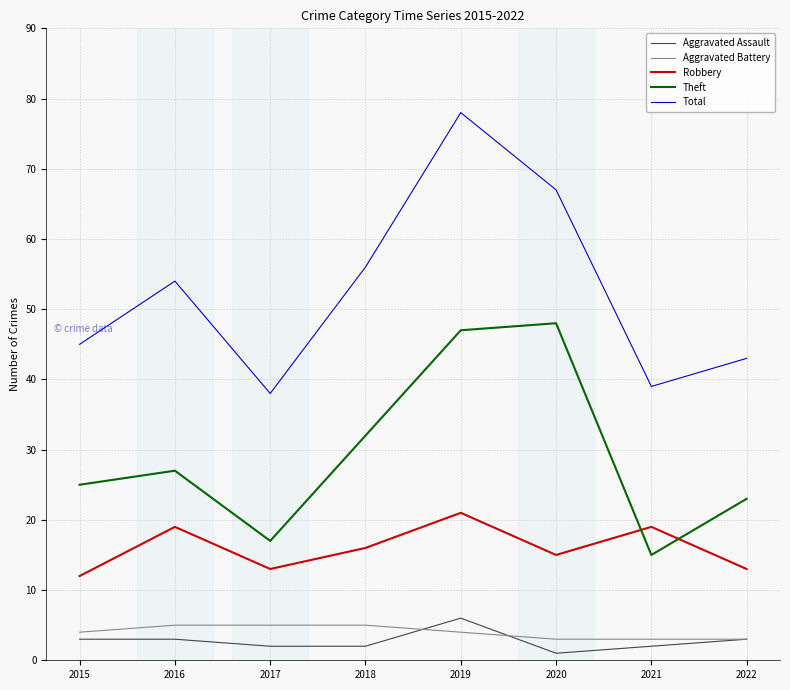

Which series has the widest spread of values?

Total